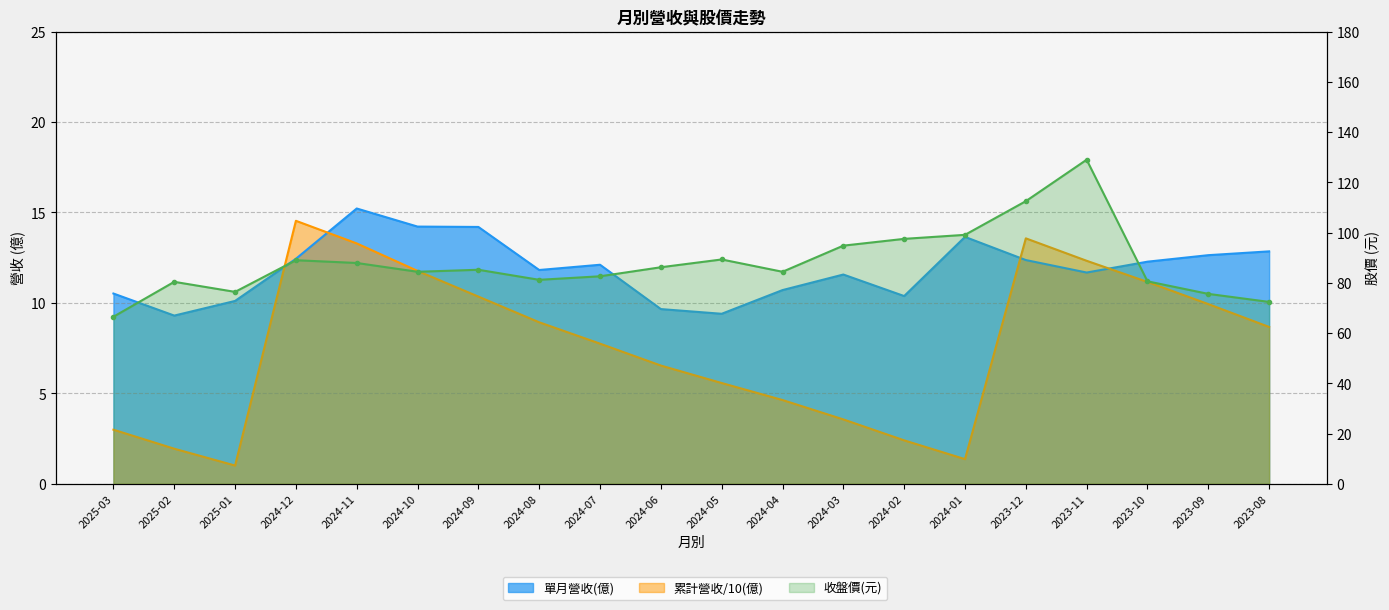

True or false: 單月營收(億) and 累計營收(億) cross at least once.

True